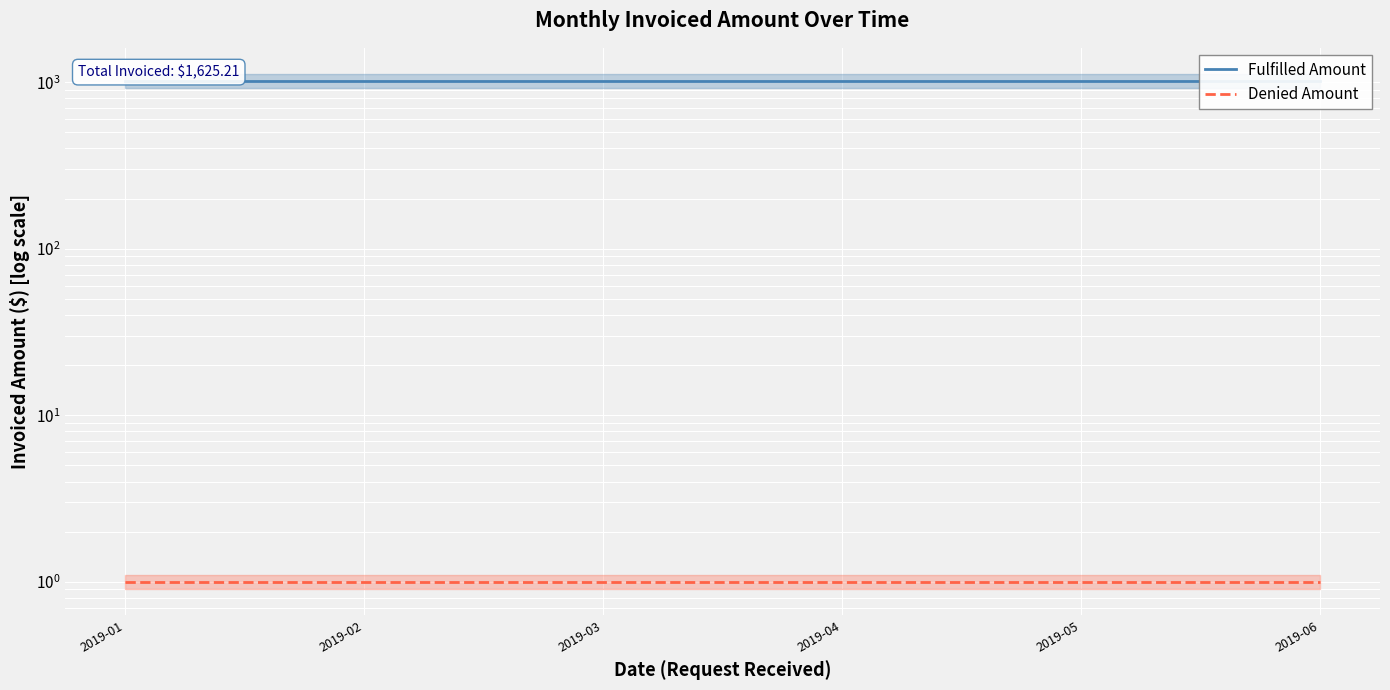

True or false: Fulfilled Amount and Denied Amount intersect in this chart.

False